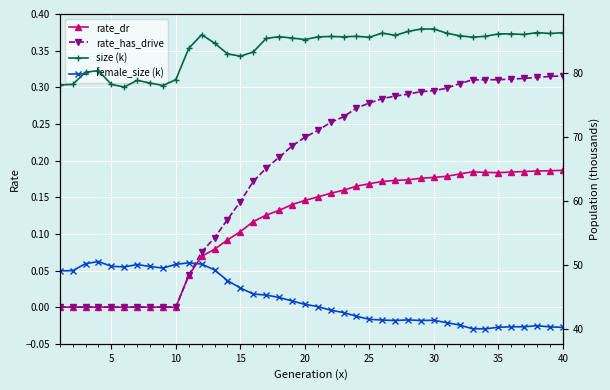

How many data points in rate_has_drive are above 0?

30